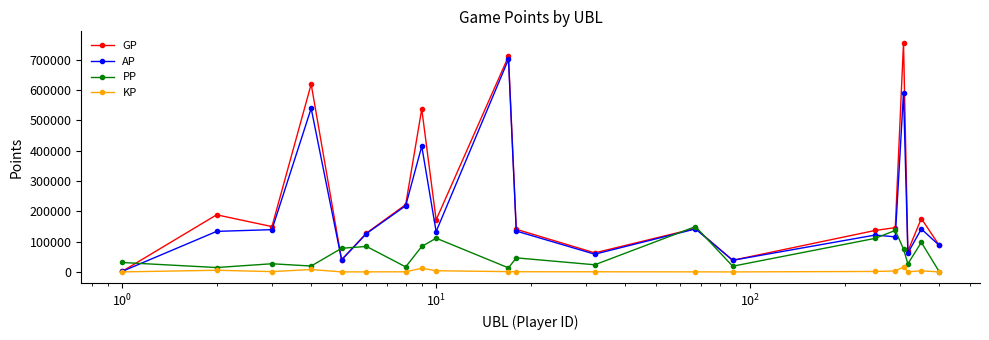

In PP, how many points are lower than both neighbors (excluding endpoints)?

7